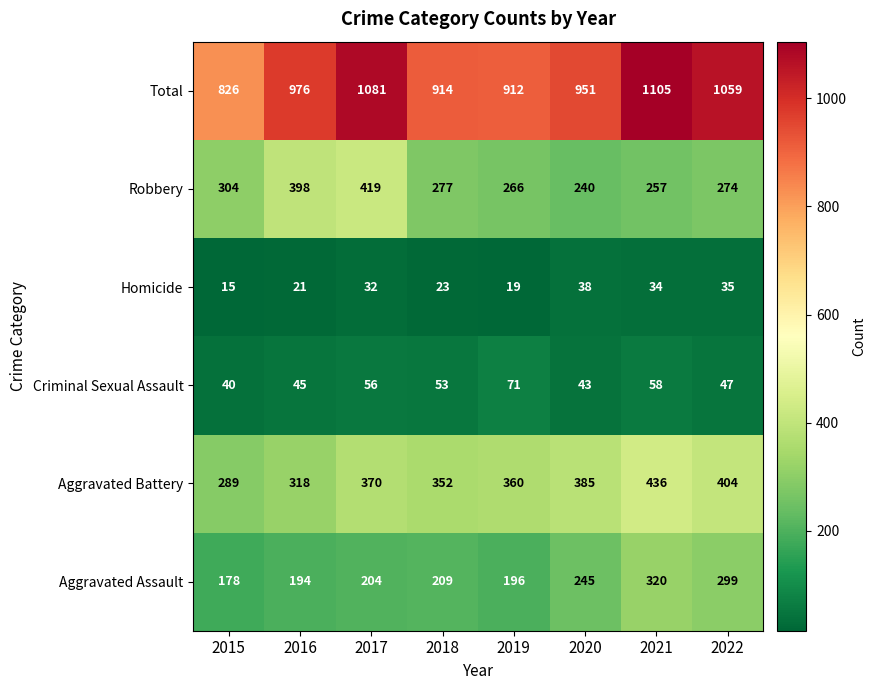

The Criminal Sexual Assault series shows 98 at 2017. True or false?

False